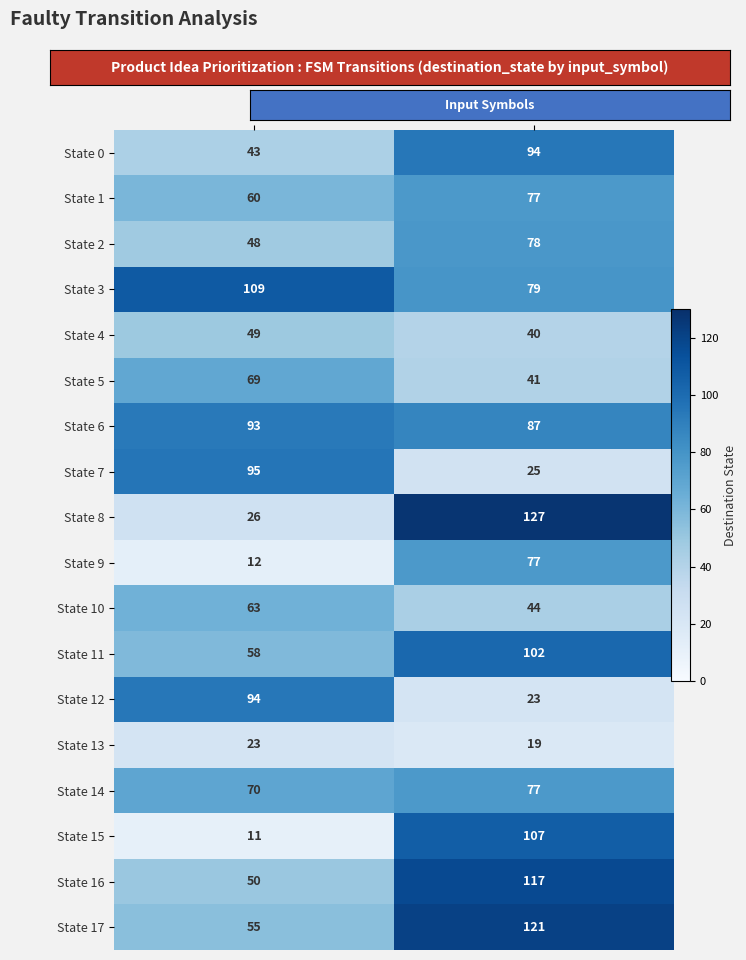

Which category has the highest value in the State 14 series?

b